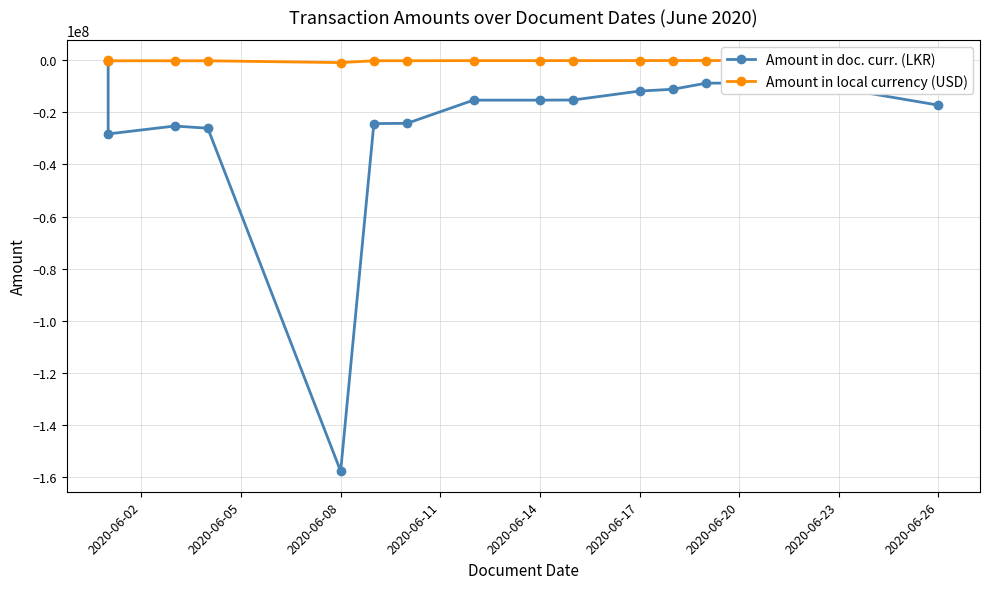

Reading left to right, extract all data points from this chart.

Amount in doc. curr. (LKR): -78510.5	-28253768.6	-25225607.8	-26060577.8	-157888421.1	-24275518.0	-24186394.9	-15269558.6	-15269558.6	-15217125.3	-11784184.8	-11095155.0	-8753261.1	-8510209.6	-17196369.5
Amount in local currency (USD): -421.6	-151730.7	-135468.6	-139952.6	-847905.2	-130366.4	-129887.7	-82001.8	-82001.8	-81720.2	-63284.4	-59584.1	-47007.5	-45702.2	-92349.3